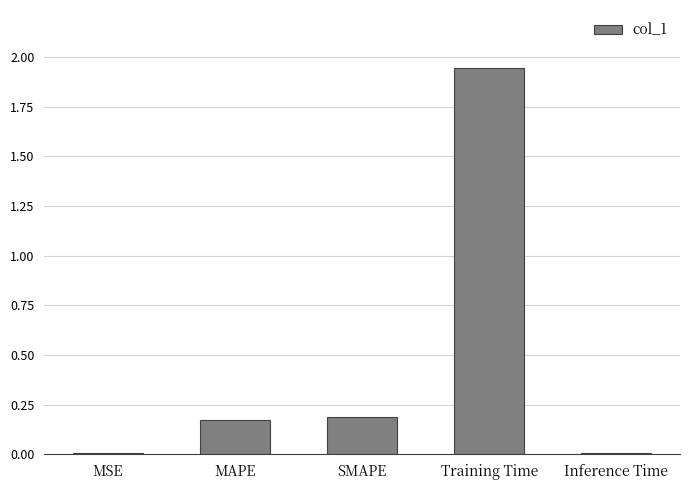

Which category has the highest value across all series?

Training Time